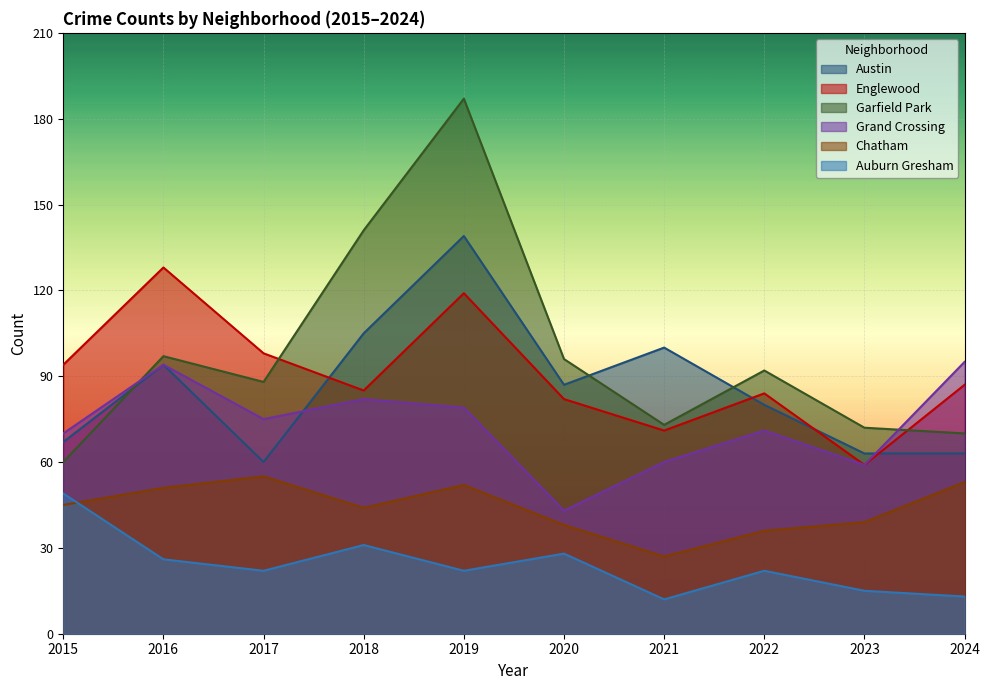

Reading left to right, transcribe all the data shown in this chart.

Austin: 67	94	60	105	139	87	100	80	63	63
Englewood: 94	128	98	85	119	82	71	84	59	87
Garfield Park: 60	97	88	141	187	96	73	92	72	70
Grand Crossing: 70	94	75	82	79	43	60	71	59	95
Chatham: 45	51	55	44	52	38	27	36	39	53
Auburn Gresham: 49	26	22	31	22	28	12	22	15	13